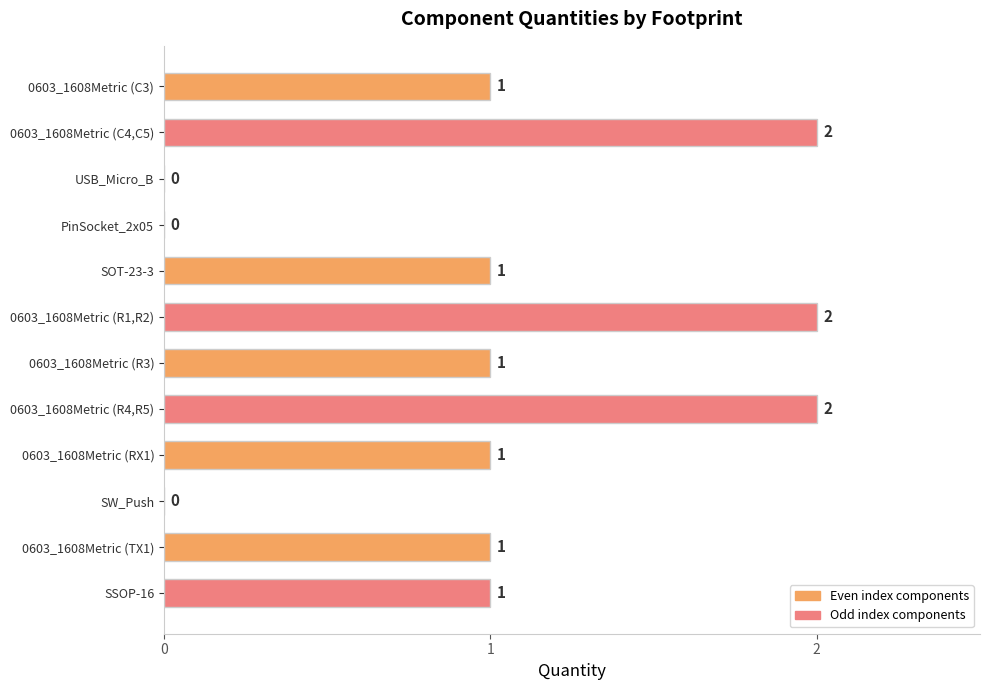

Is it true that the value at PinSocket_2x05 is 0?

True